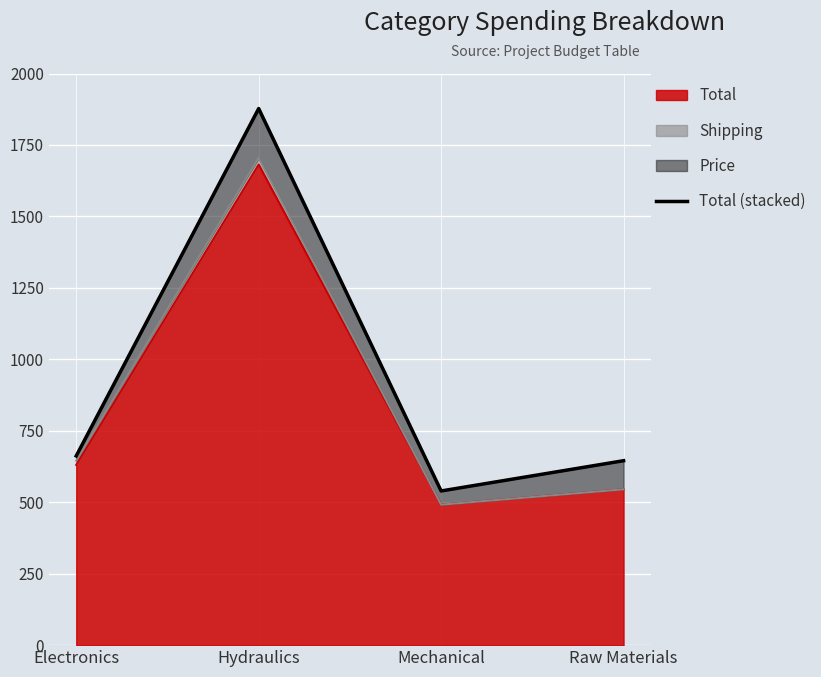

What is the label of the 2nd point from the right?

Mechanical